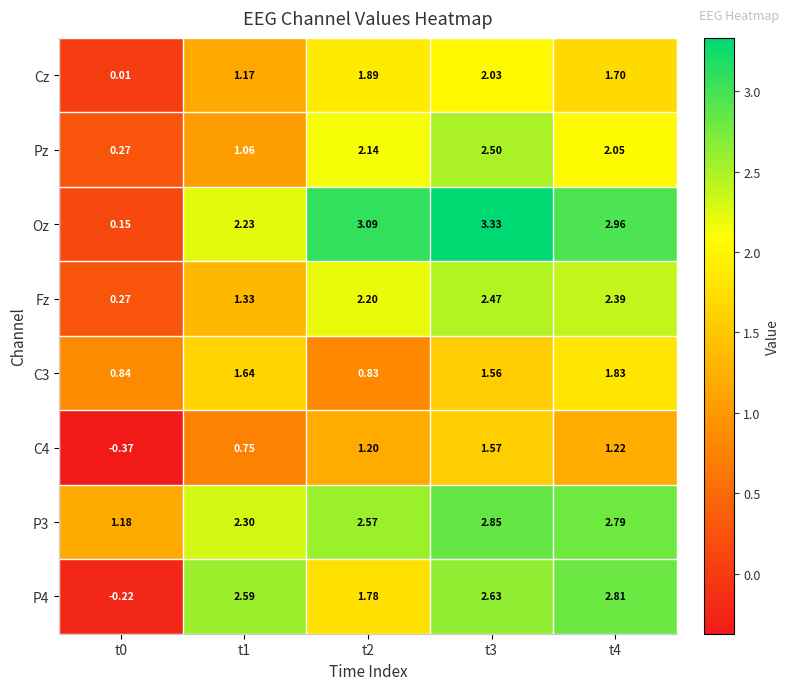

Which series has the largest total across all categories?

Oz